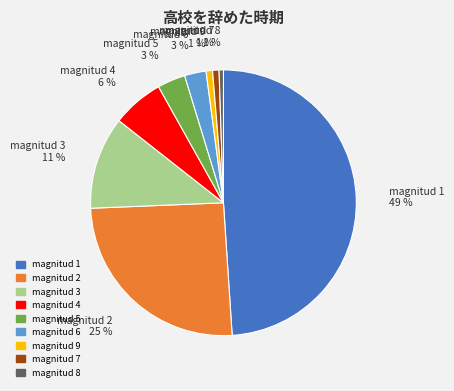

Is there a majority slice in this chart?

No